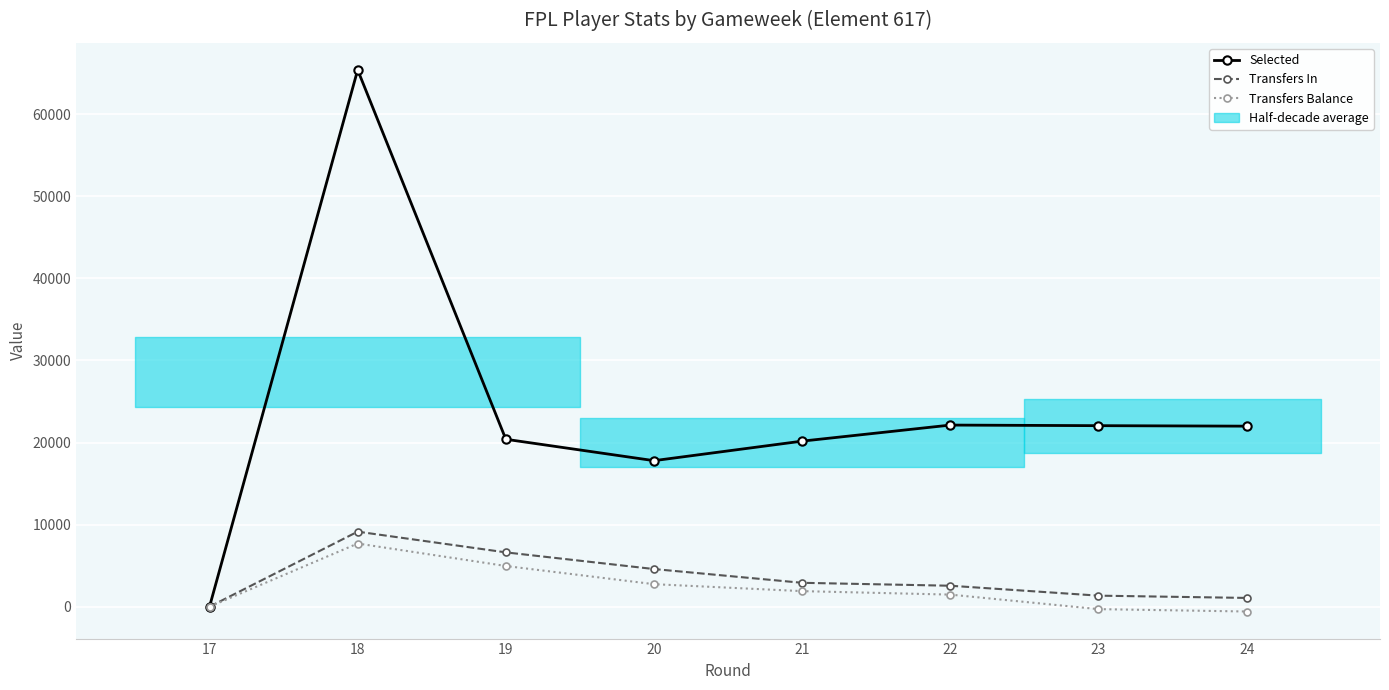

True or false: Transfers Balance has a value of 2745 at 20.

True